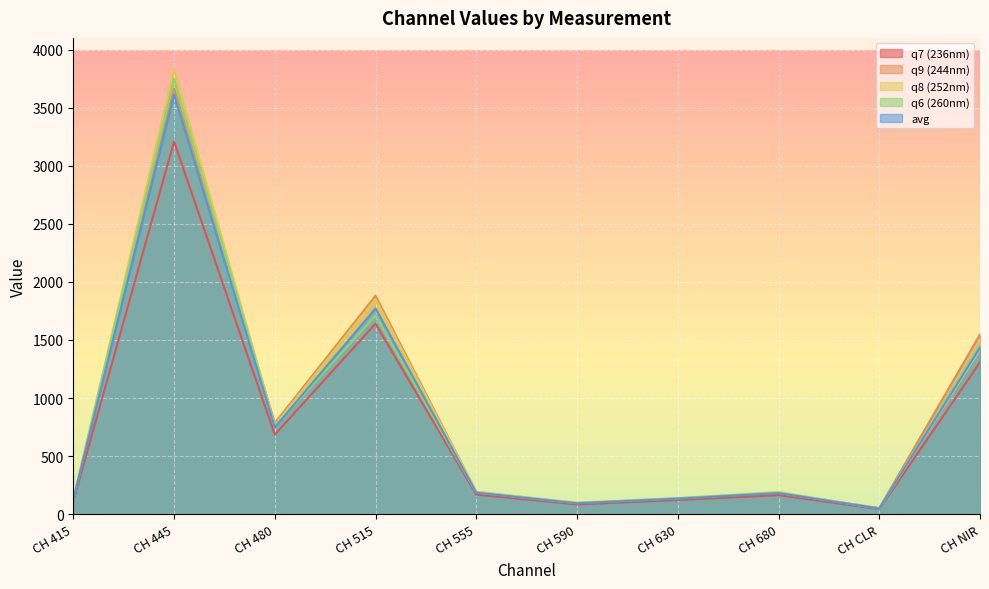

What is the label of the 8th point from the right?

CH 480